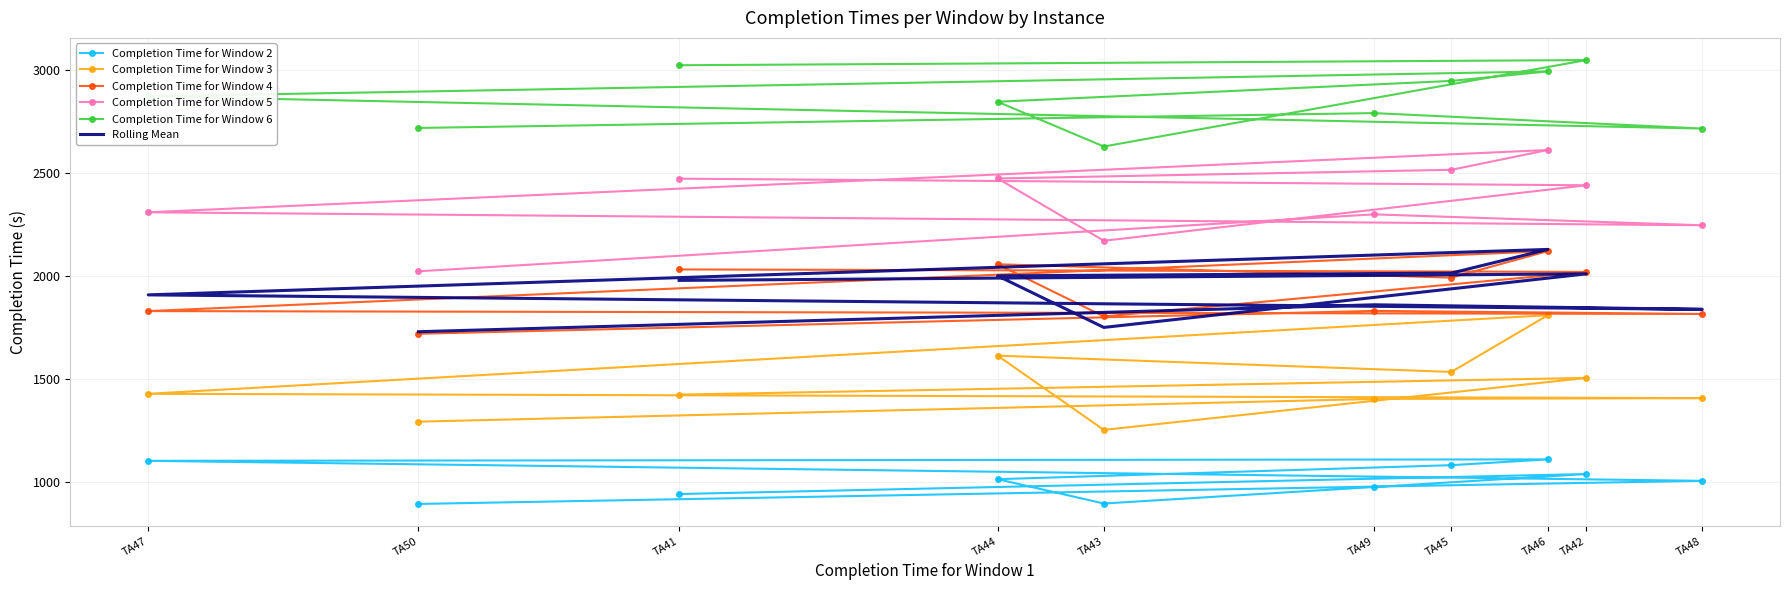

What is the difference between the Completion Time for Window 2 values at TA48 and TA42?

33.0